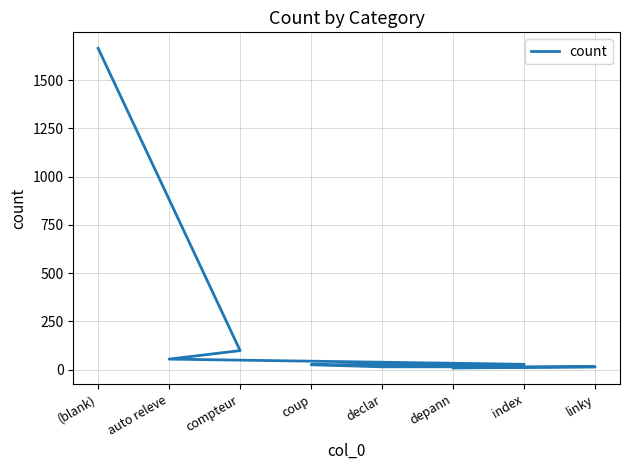

Is it true that the value at declar is 14?

True